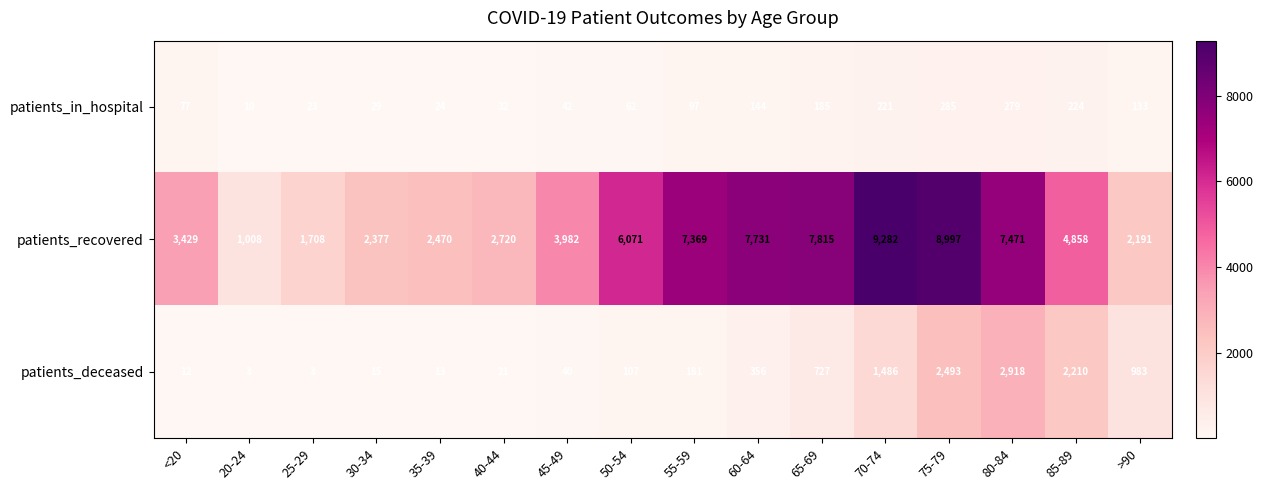

What is the minimum value for patients_deceased?

3